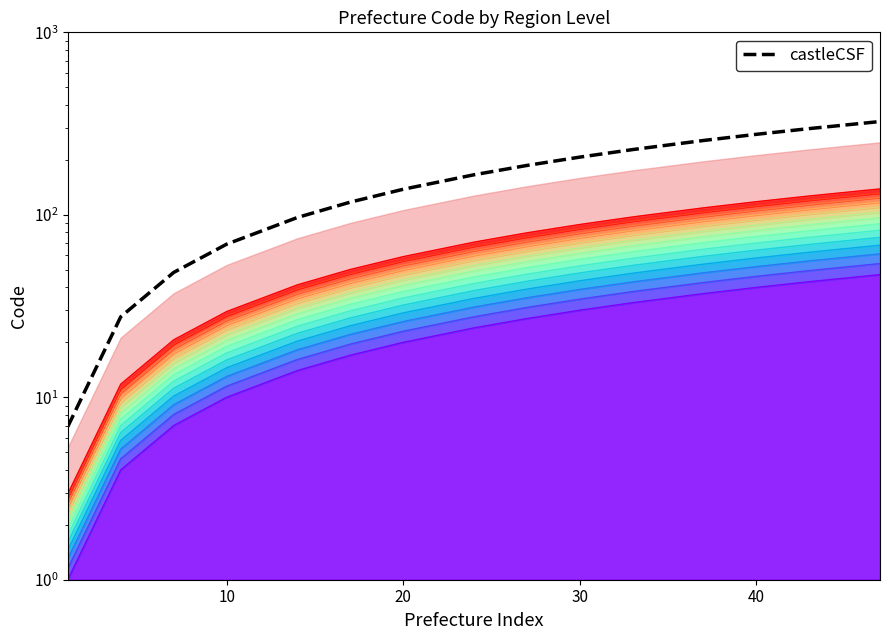

How many lines are shown in the chart?

1